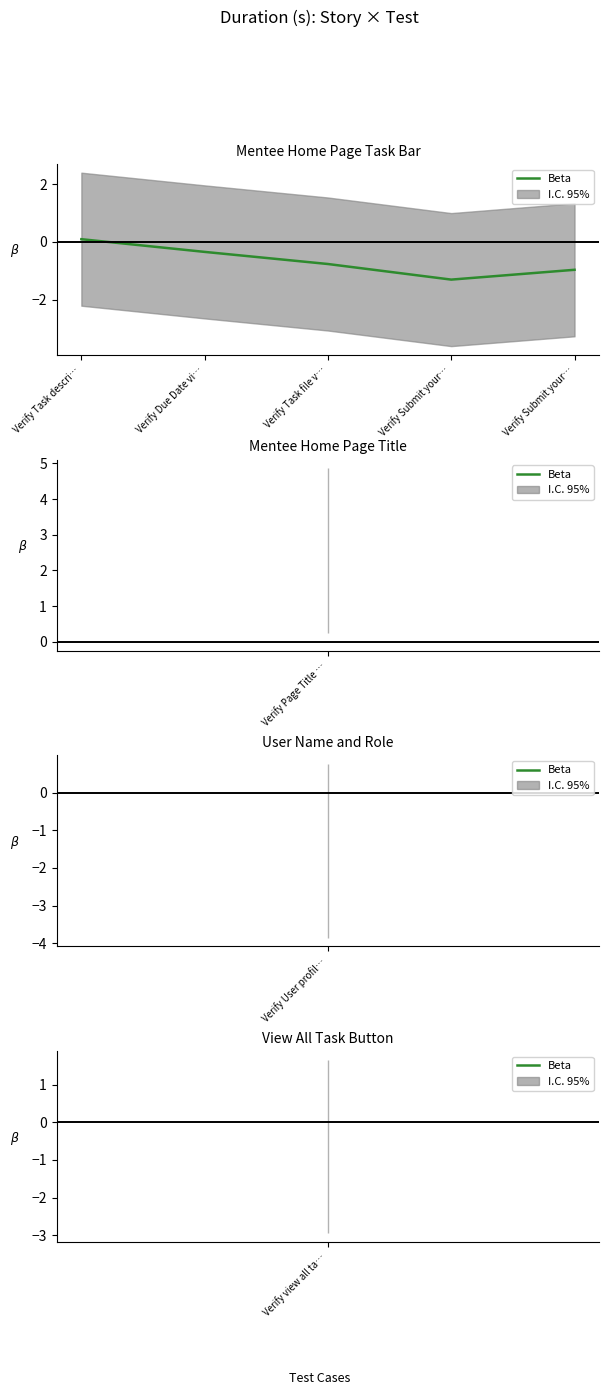

Is this an area chart (filled region under the line)?

No